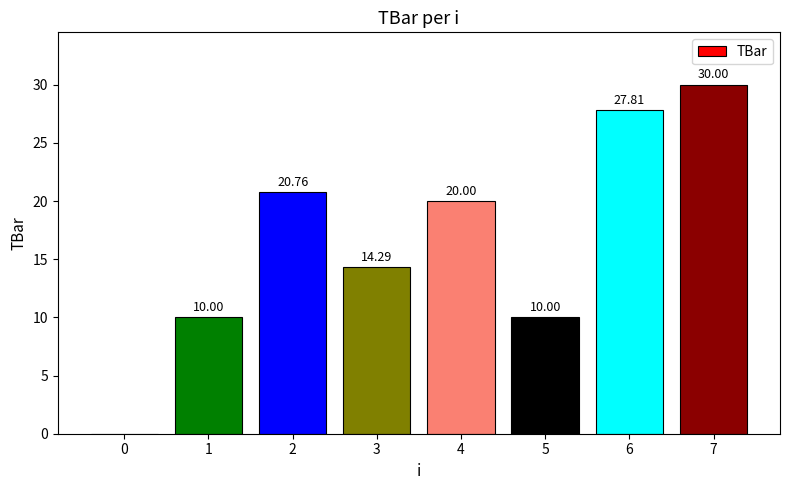

At which category does the chart reach its peak across all series?

7